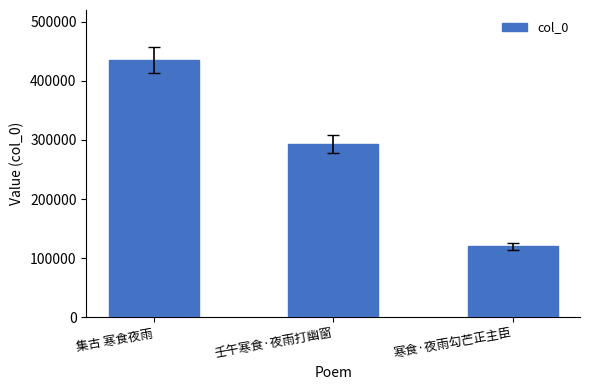

Which has a higher value, 寒食·夜雨勾芒正主臣 or 集古 寒食夜雨?

集古 寒食夜雨